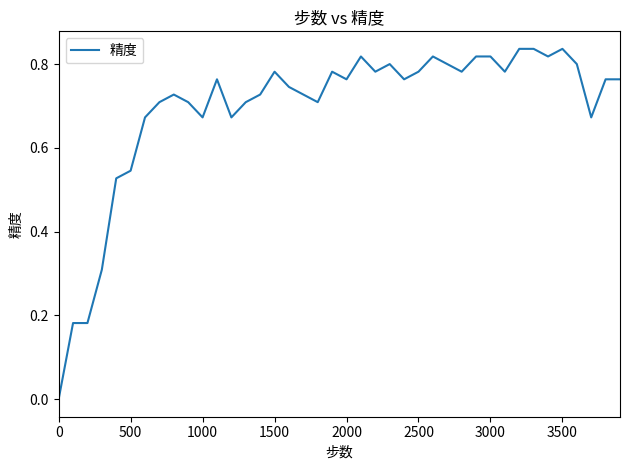

How many lines are shown in the chart?

1